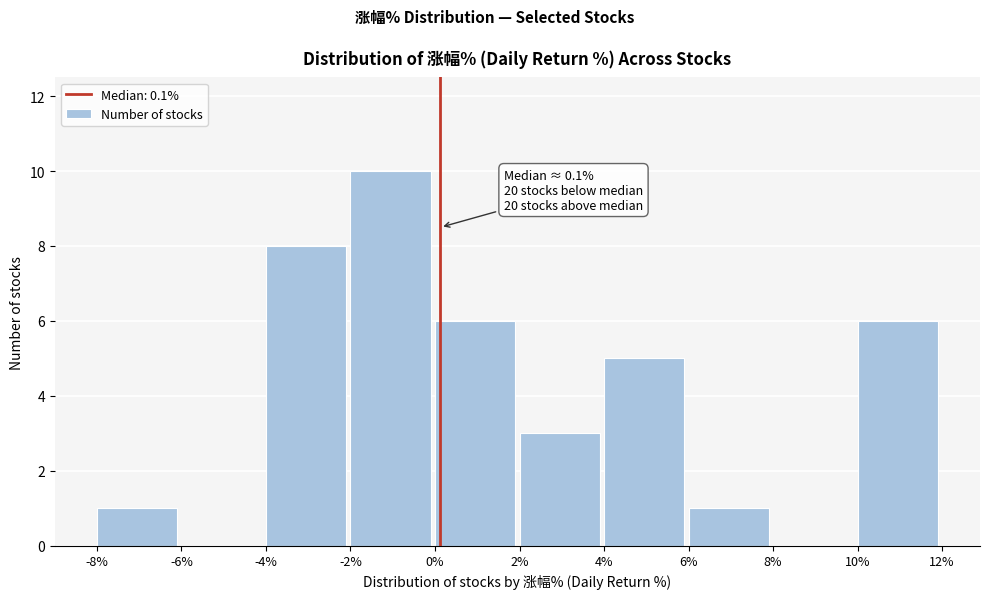

Over which range of the x-axis is the bar tallest?

-2% to 0%